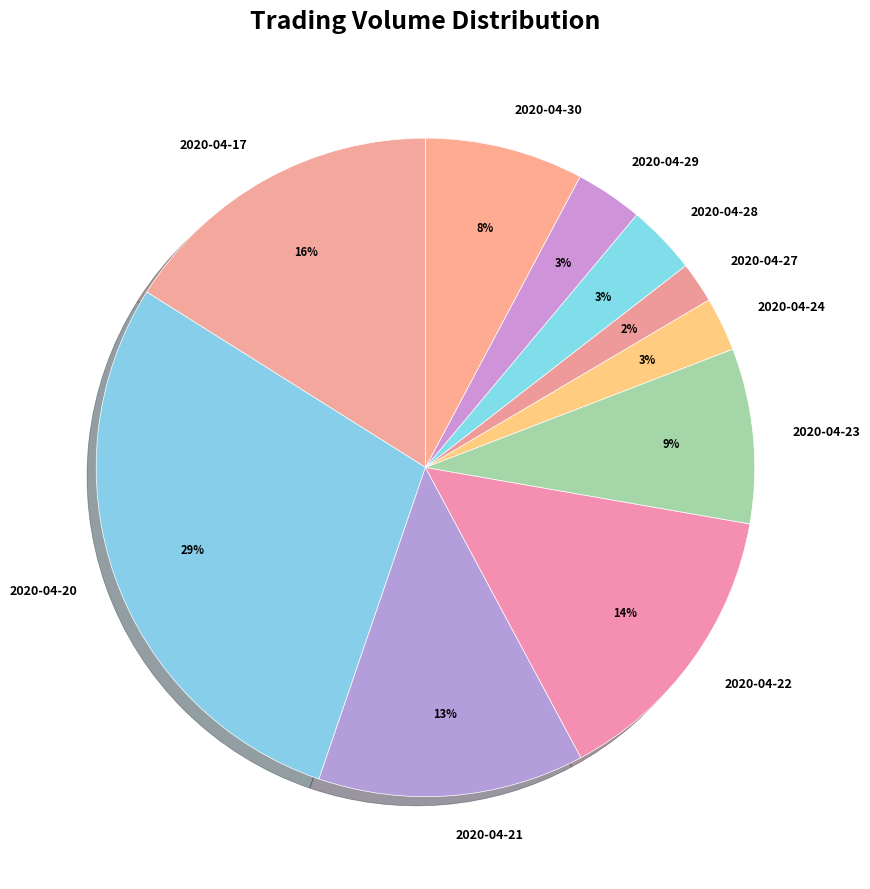

Is 2020-04-30 the majority of the pie?

No